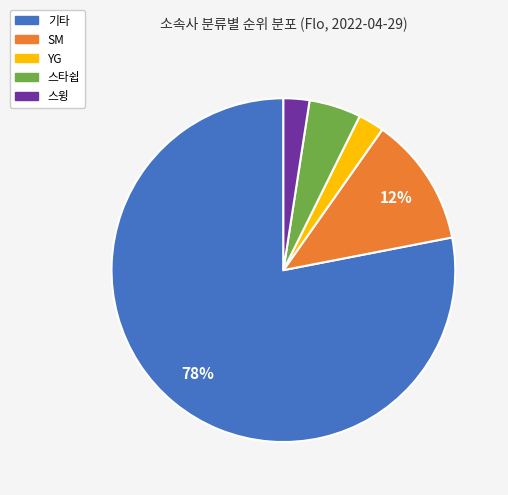

To the nearest percent, what is the average slice percentage?

20%